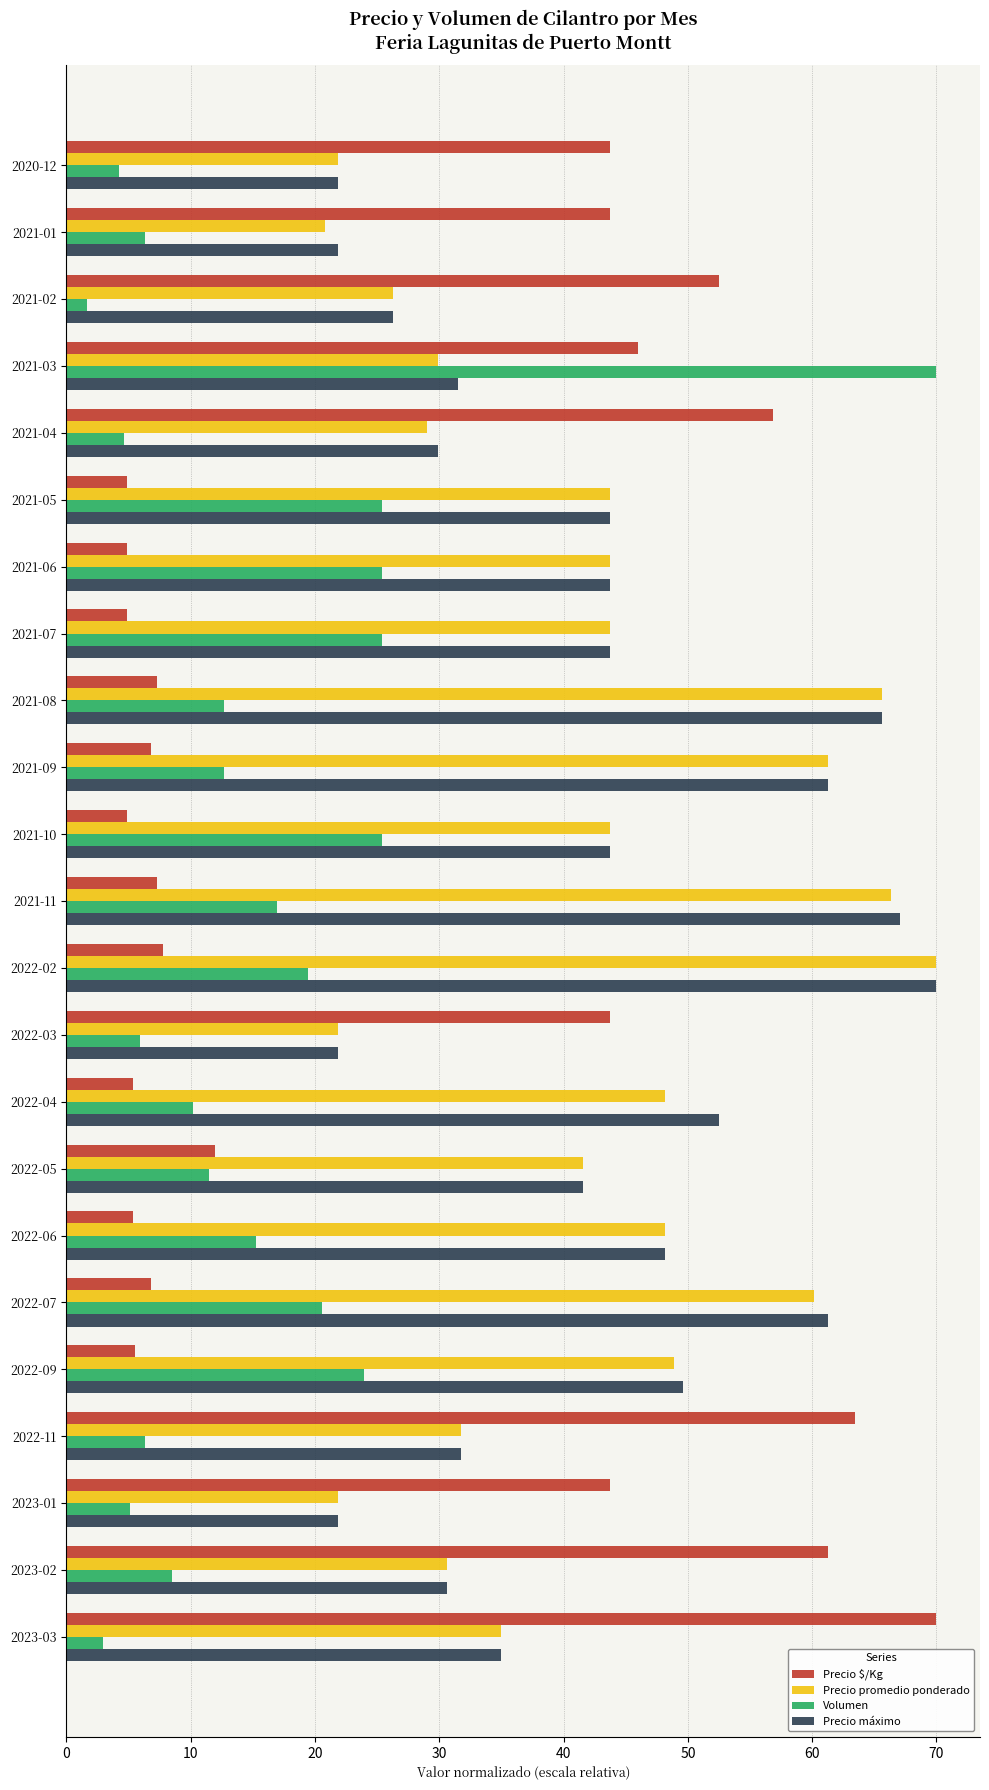

Is it true that Precio $/Kg equals 5.5 at 2022-09?

True